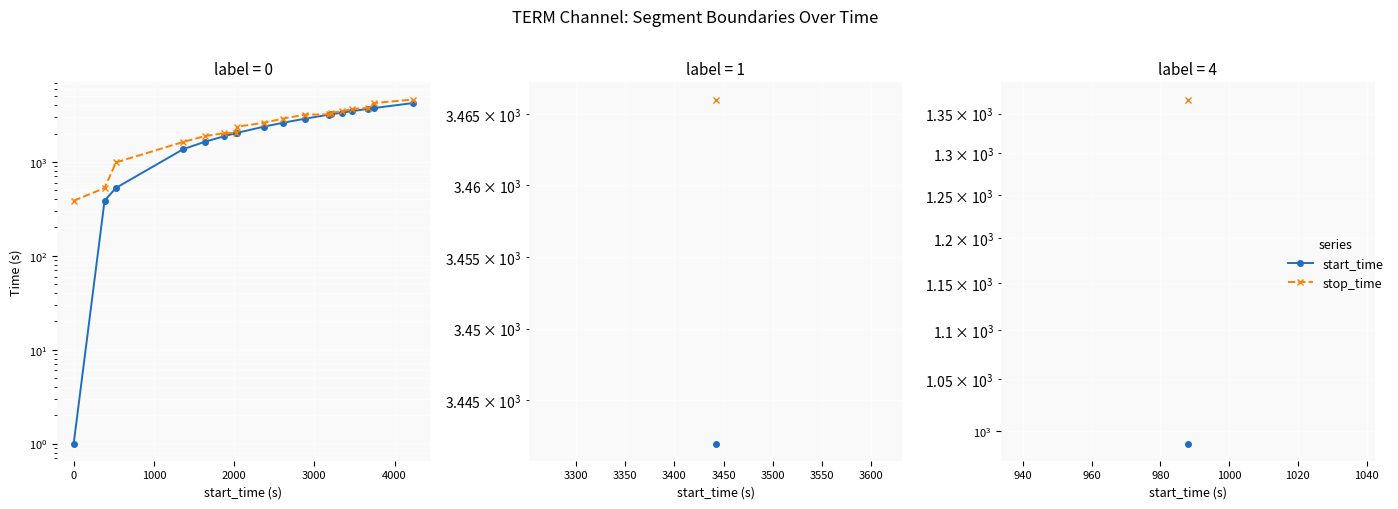

How many data points in start_time are less than 2608?

9